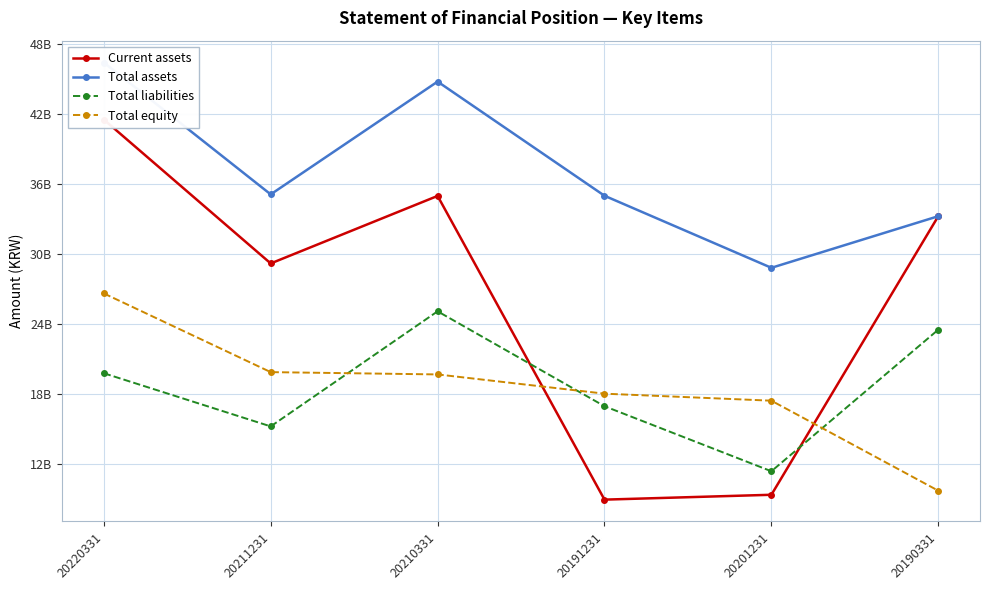

True or false: Total assets and Total liabilities intersect in this chart.

False